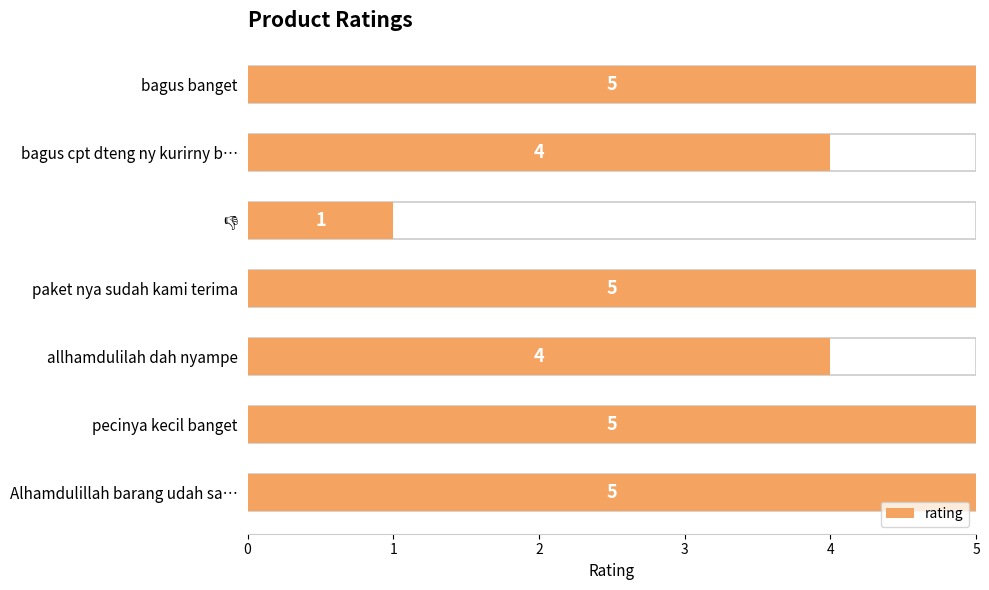

What is the sum of all values?

29